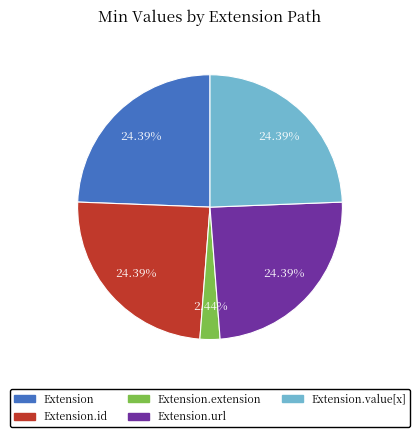

Is there a majority slice in this chart?

No